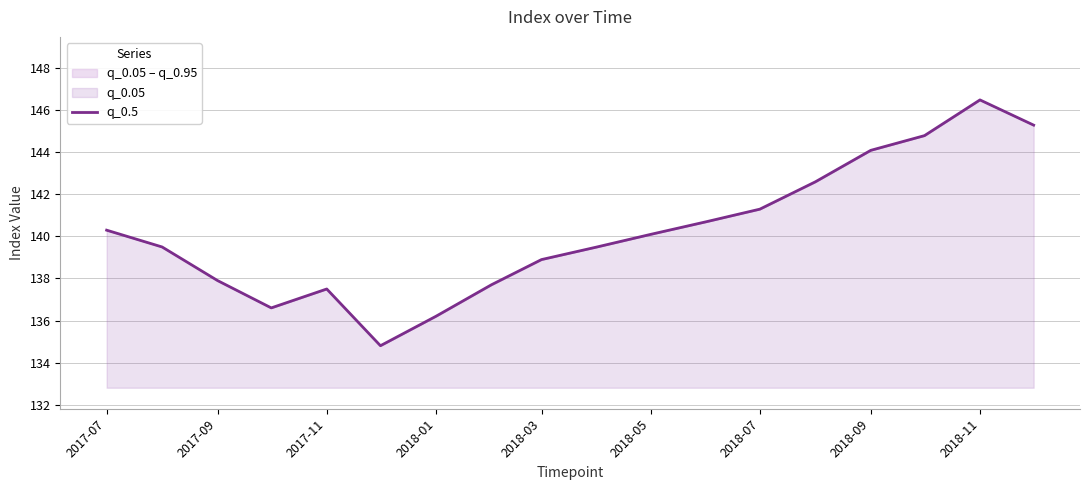

Which has a higher value, 2018-07 or 2018-01?

2018-07